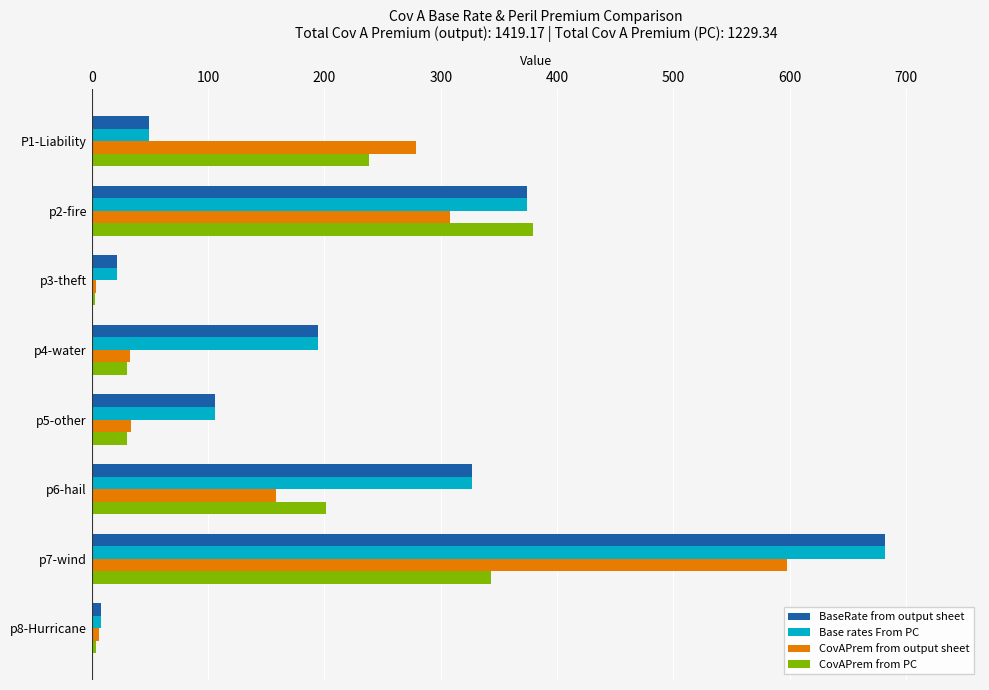

The value of CovAPrem from output sheet at p4-water is 33.1. True or false?

True